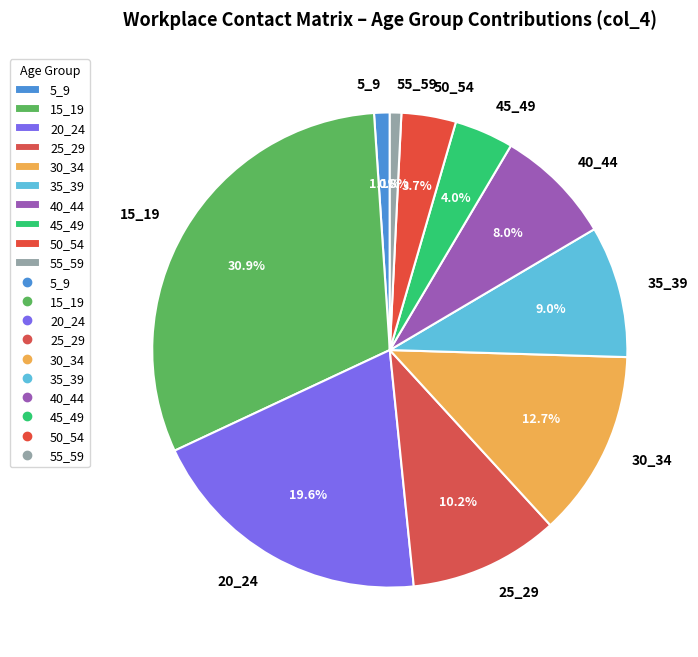

Which category has the biggest portion of the pie?

15_19